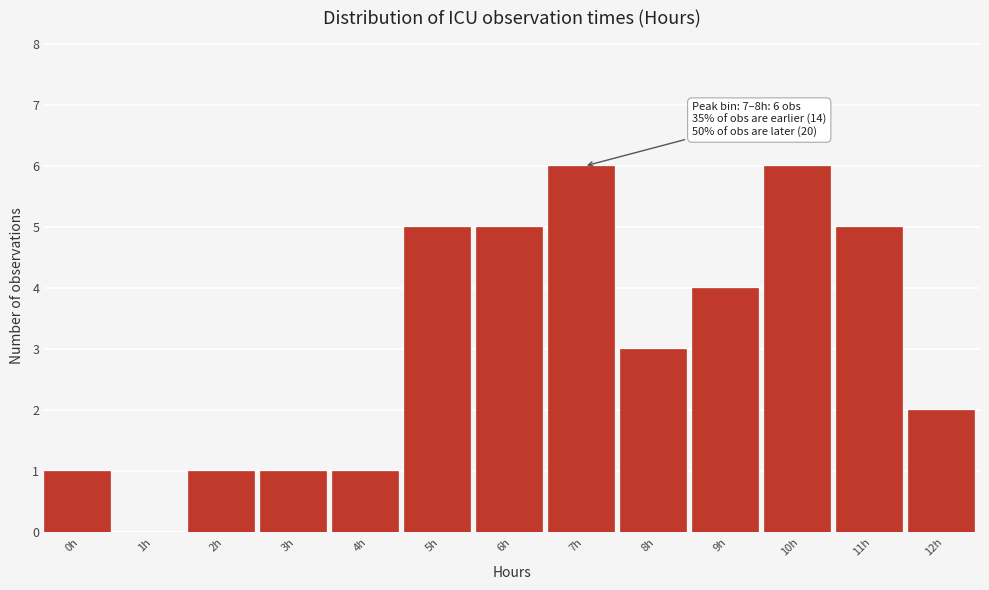

Reading left to right, extract all data points from this chart.

0h=1	1h=0	2h=1	3h=1	4h=1	5h=5	6h=5	7h=6	8h=3	9h=4	10h=6	11h=5	12h=2